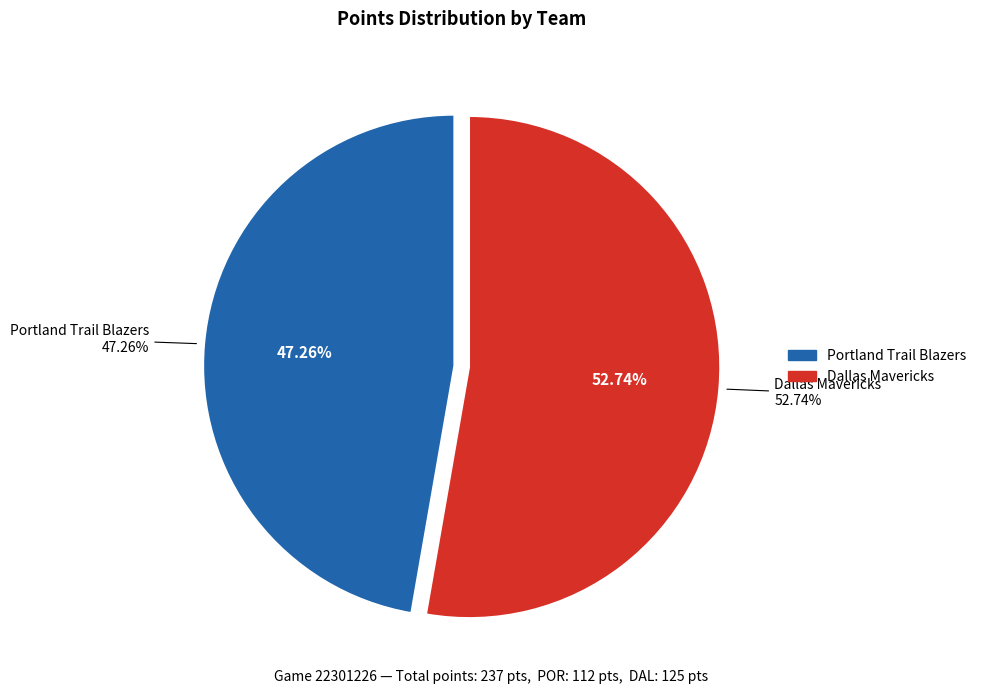

How many slices are in this pie chart?

2